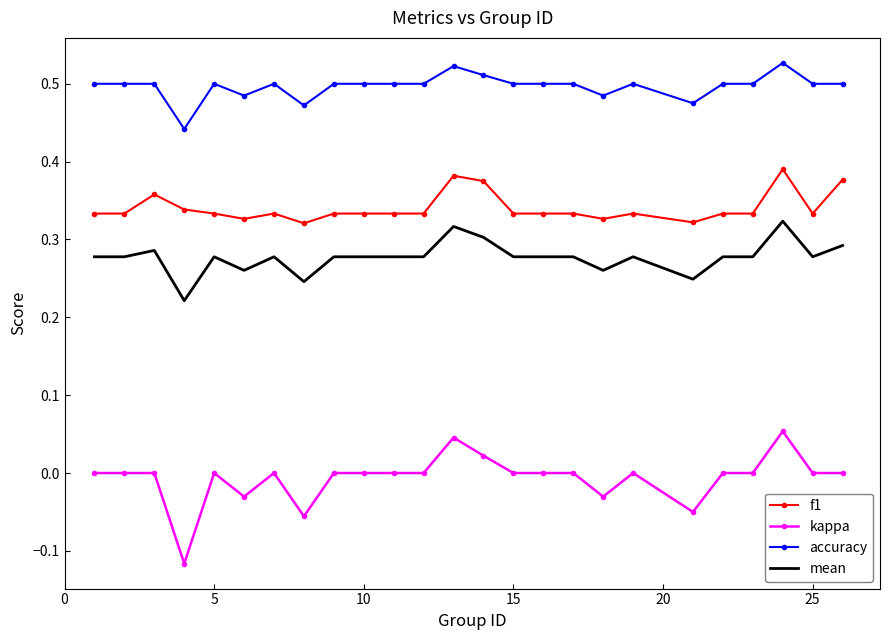

Which series has the largest range (max minus min)?

kappa